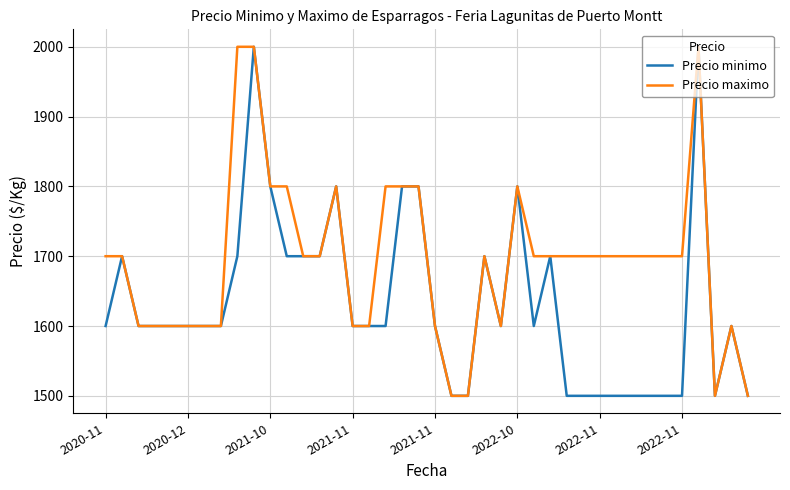

Which series has the largest total across all categories?

Precio maximo